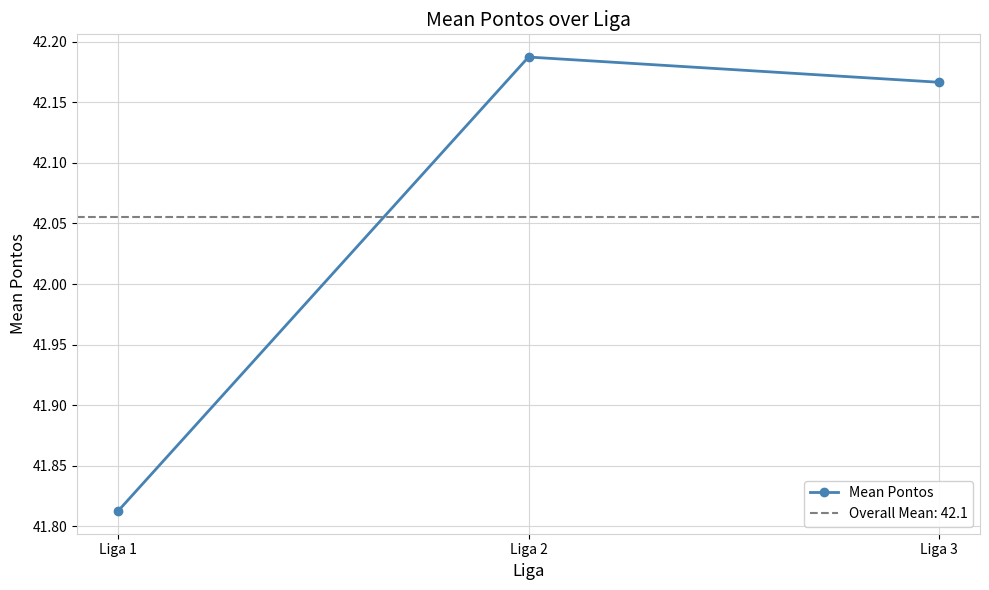

Between Liga 2 and Liga 3, which is larger?

Liga 2